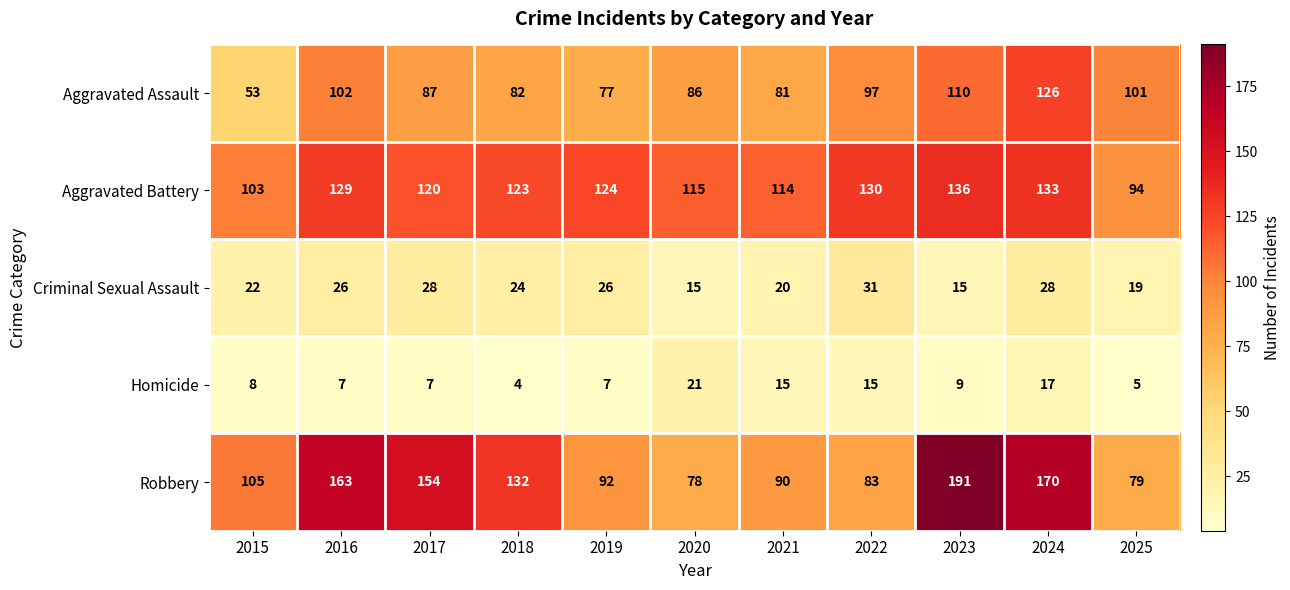

What is the sum of the Aggravated Assault values at 2015 and 2019?

130